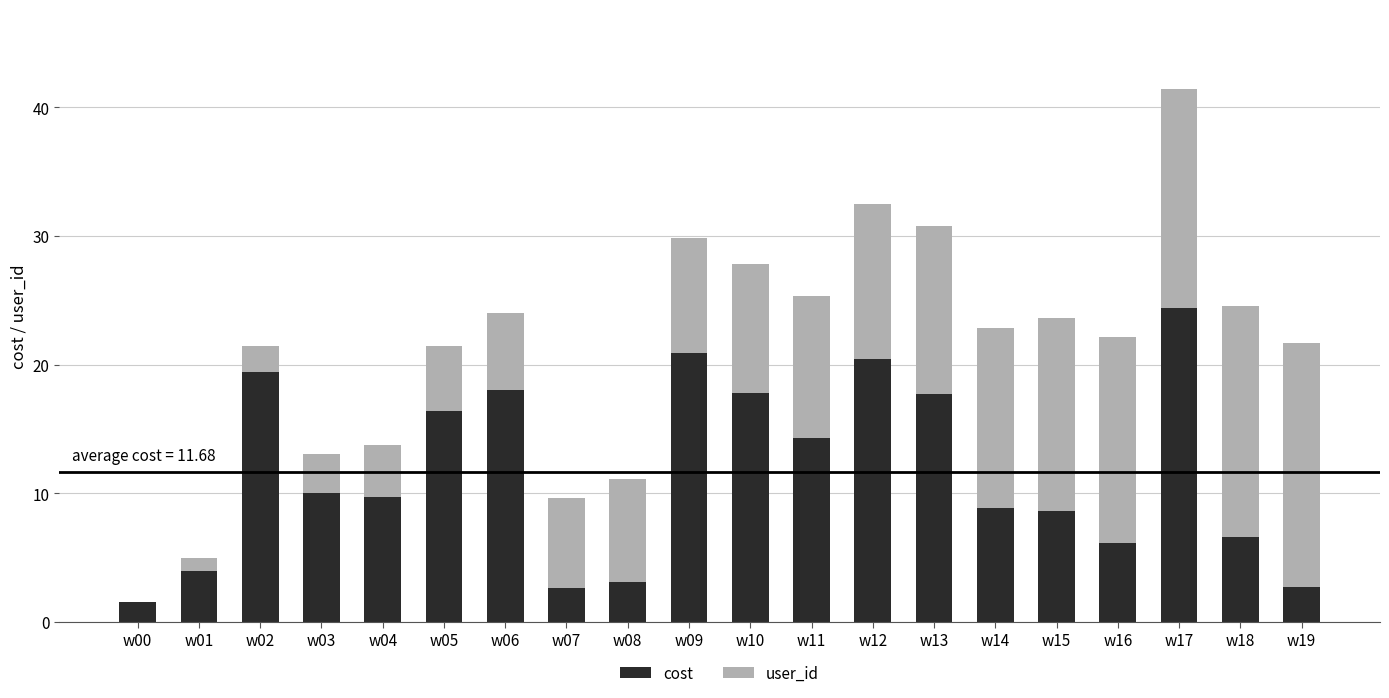

What is the total value across all series at w05?

21.4